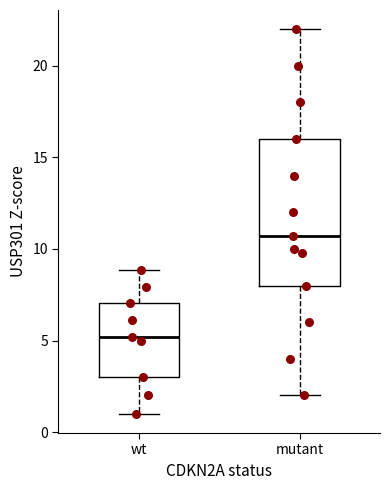

Comparing the boxes themselves (not the whiskers), which one is the tallest?

mutant